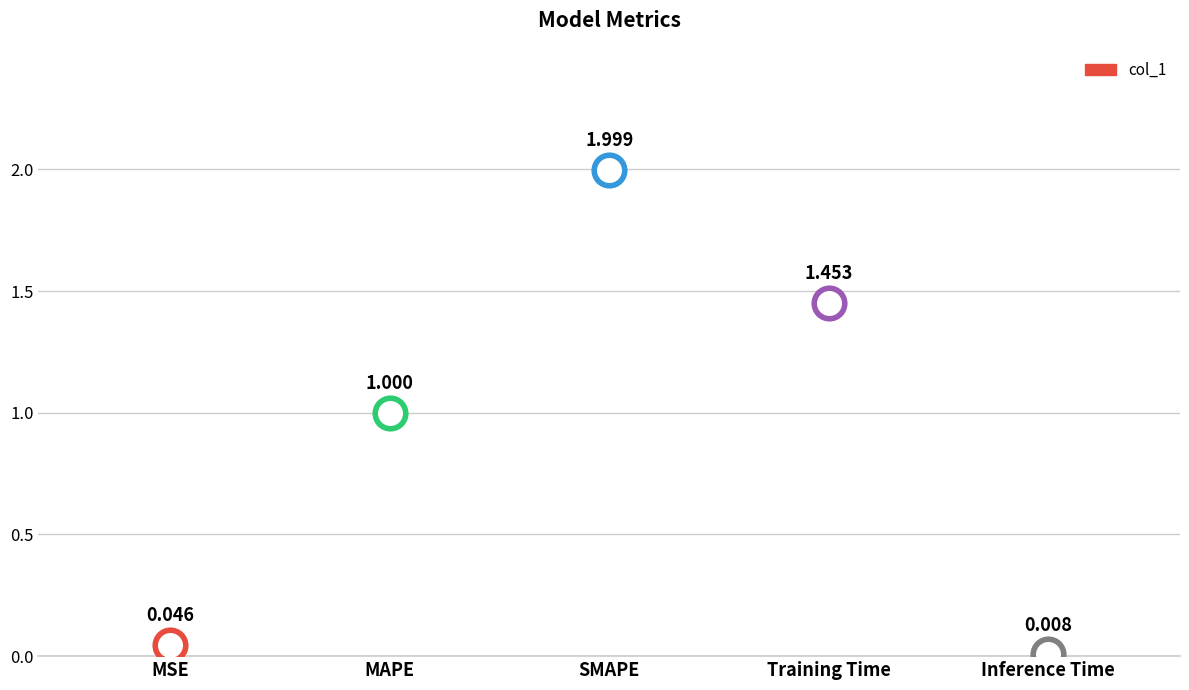

Is it true that the value at Inference Time is 0.0?

False